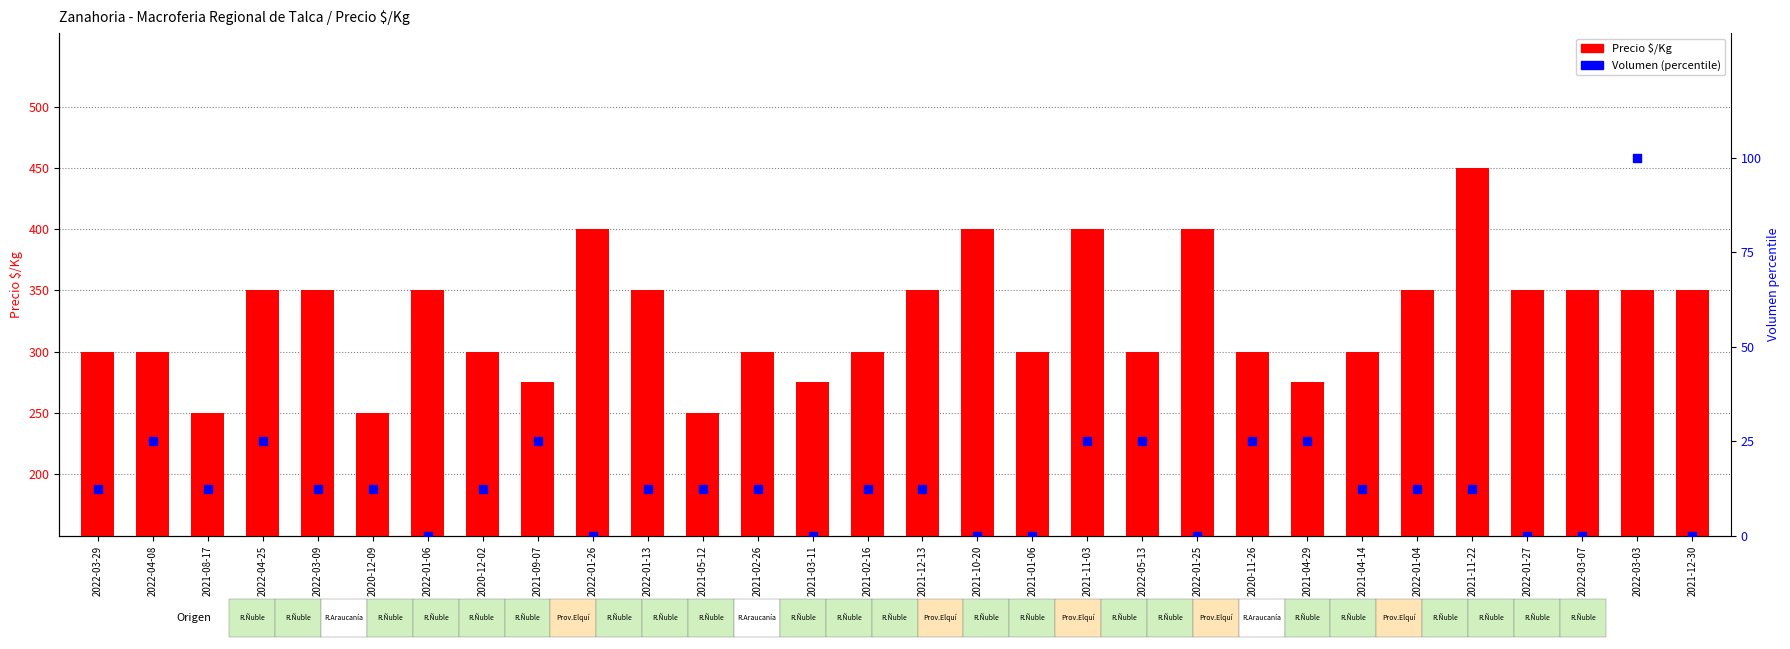

What are all the series names shown in the legend?

Precio $/Kg, Volumen (percentile)